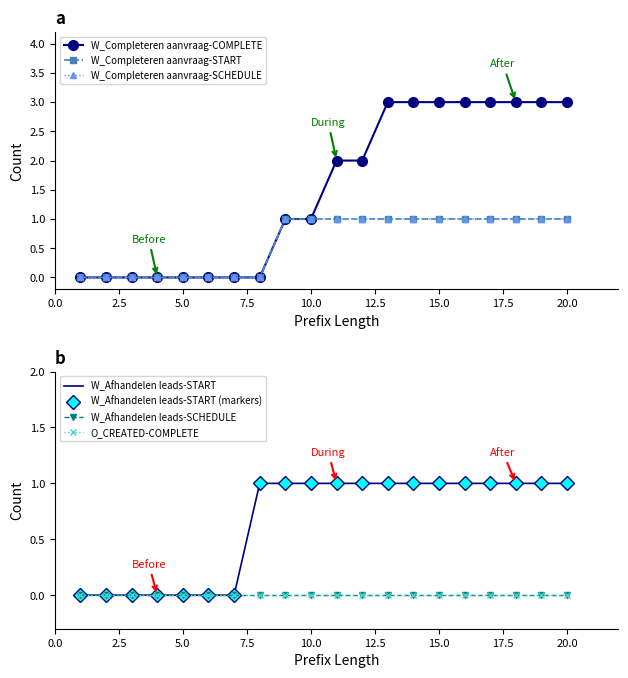

Does the chart have visible grid lines?

No